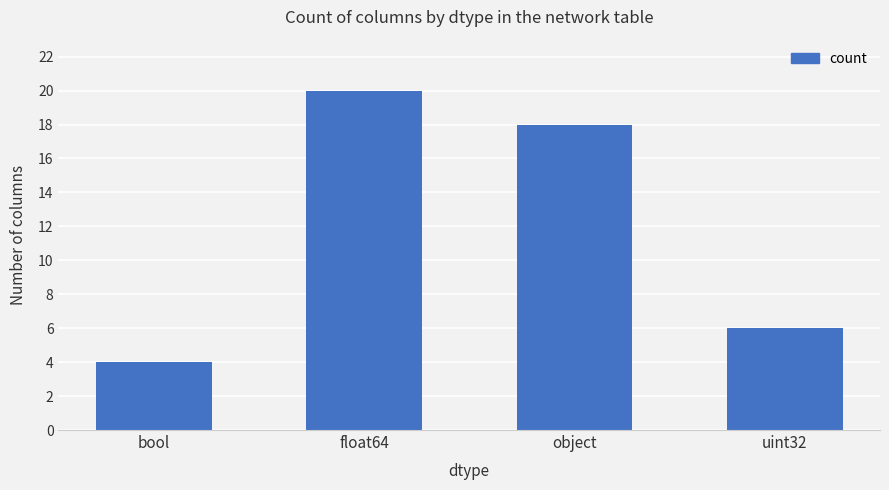

Reading right to left, extract all data points from this chart.

uint32=6	object=18	float64=20	bool=4